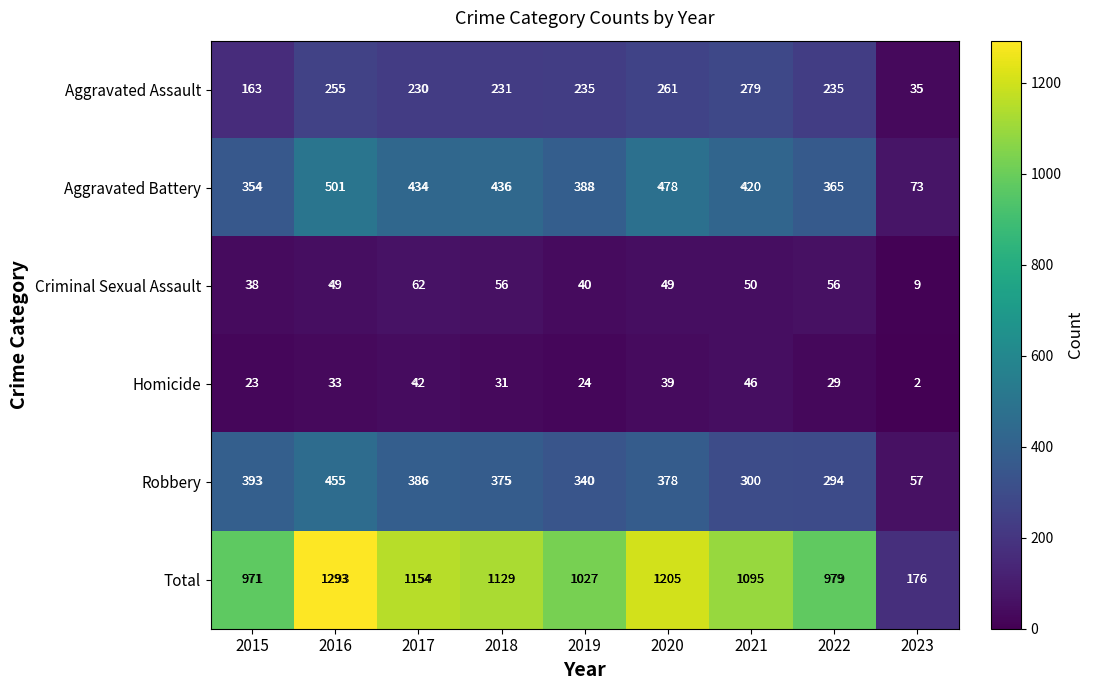

At 2015, list the series in order from largest to smallest.

Total, Robbery, Aggravated Battery, Aggravated Assault, Criminal Sexual Assault, Homicide